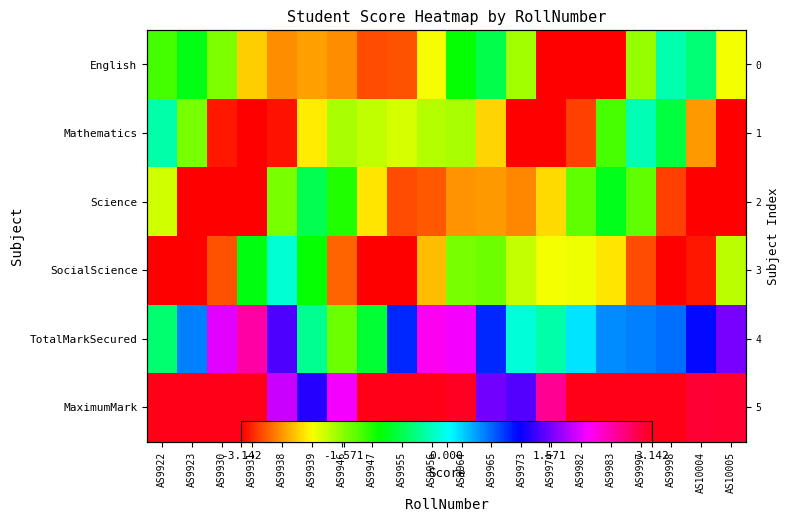

Between AS9922 and AS9946, which series saw the biggest shift?

Mathematics